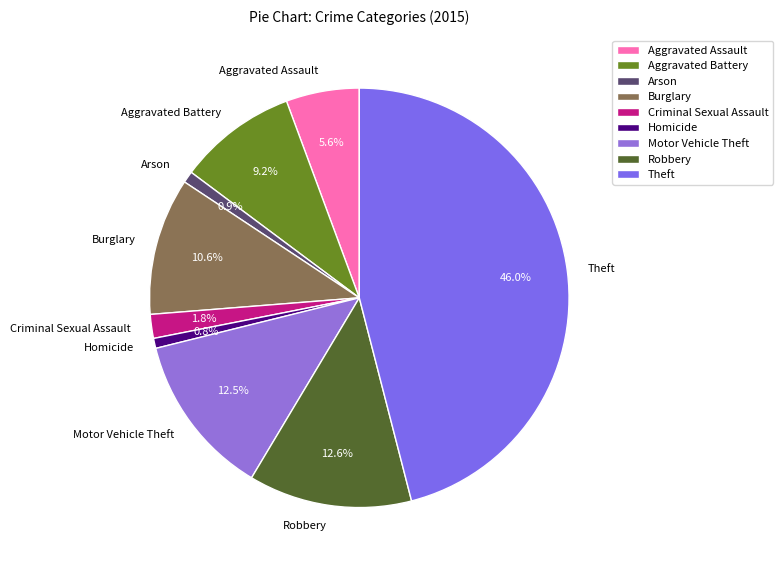

How many slices are in this pie chart?

9